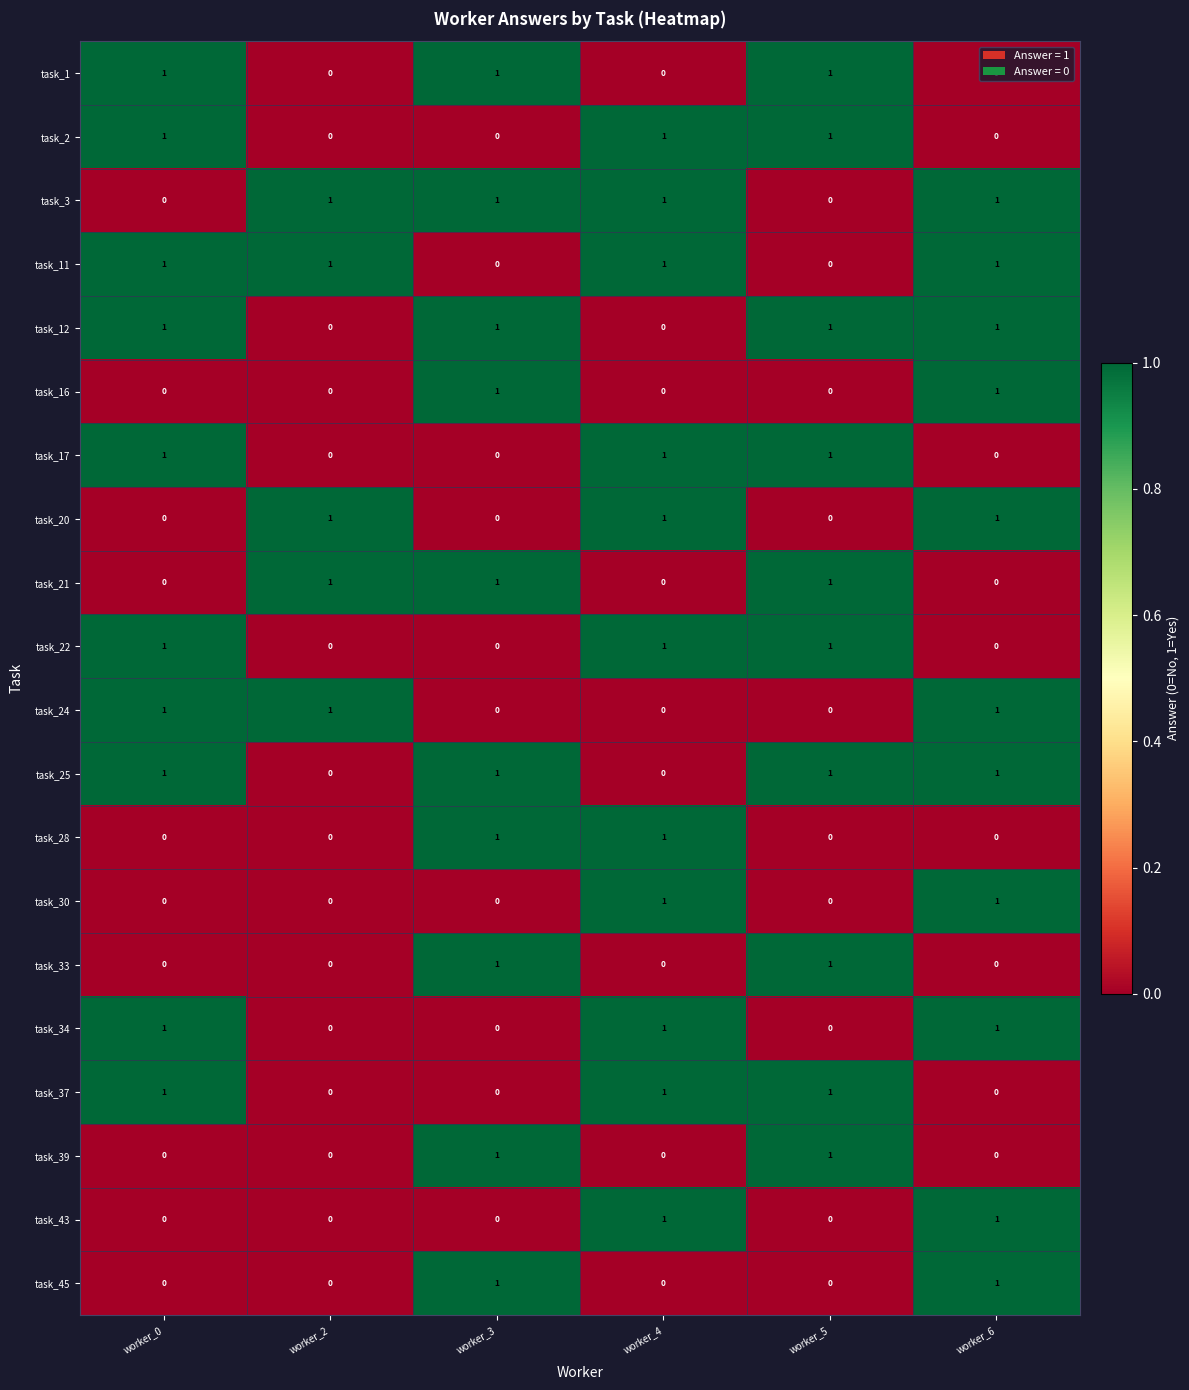

How many task_1 values are between 0 and 1?

6